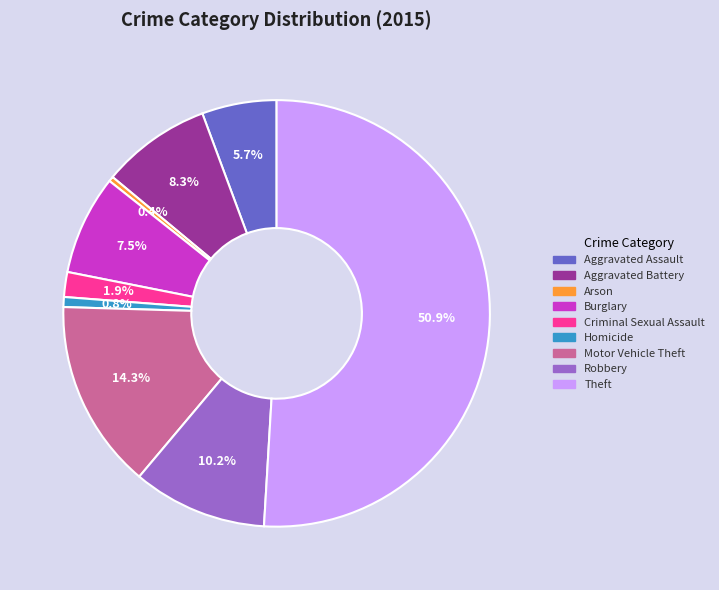

True or false: Motor Vehicle Theft accounts for 4% of the total.

False